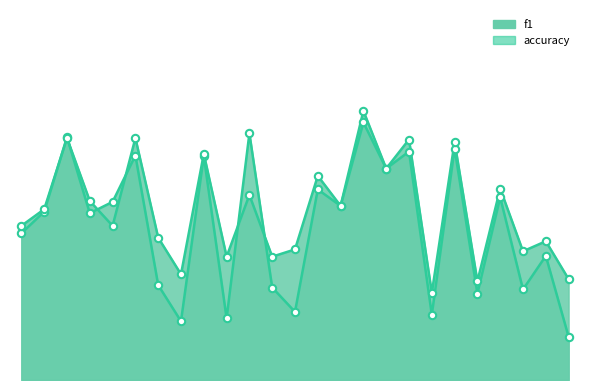

At which category is the sum across all series the highest?

15